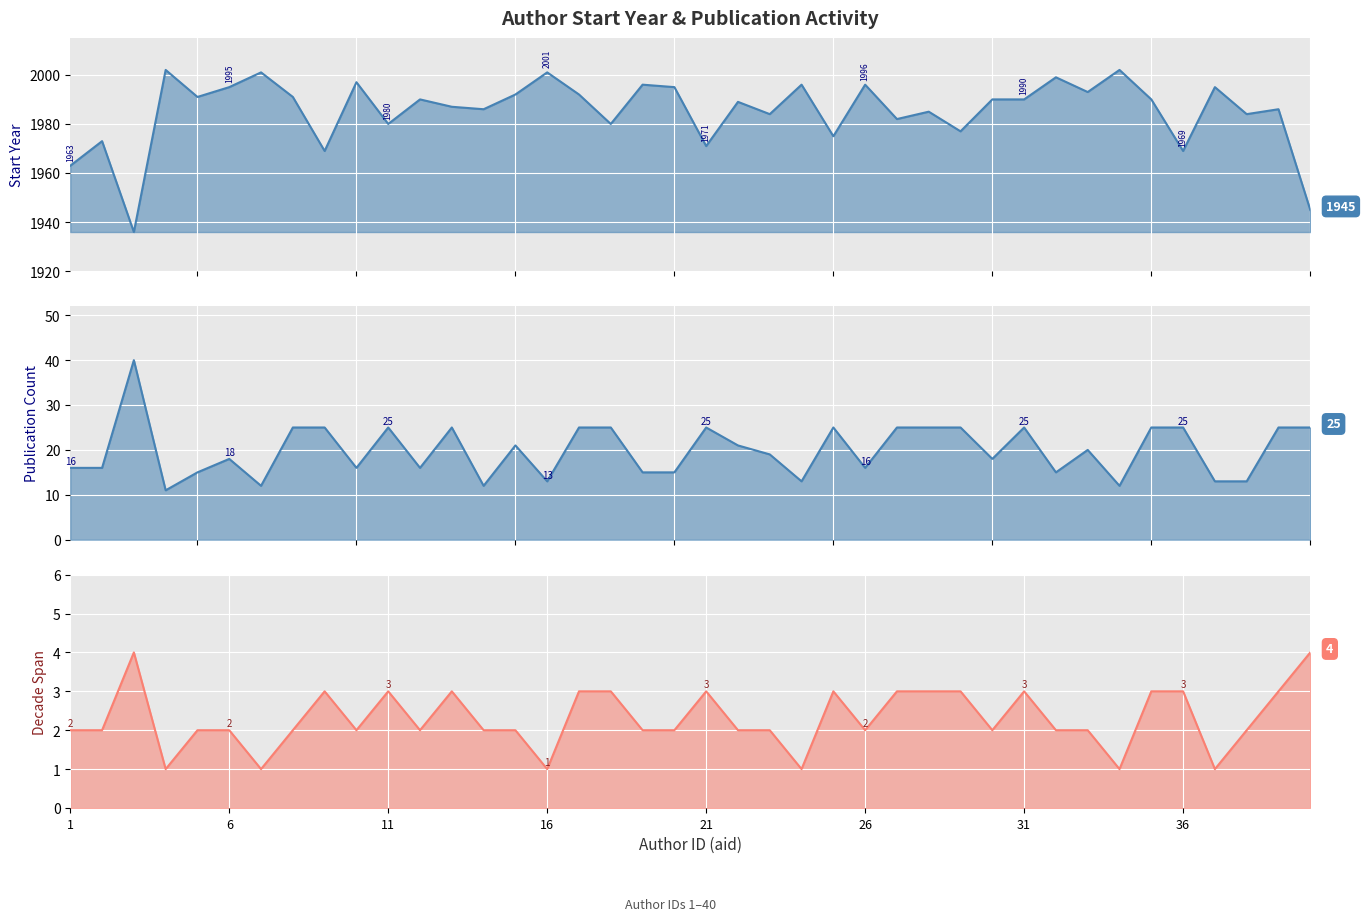

How many data points in pub_count are above 20?

19